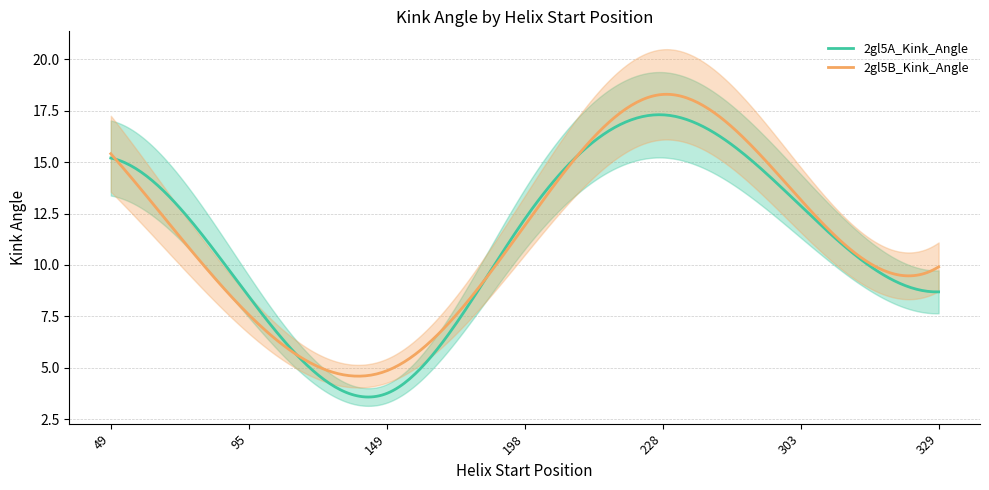

Which category has the lowest value in the 2gl5A_Kink_Angle series?

149